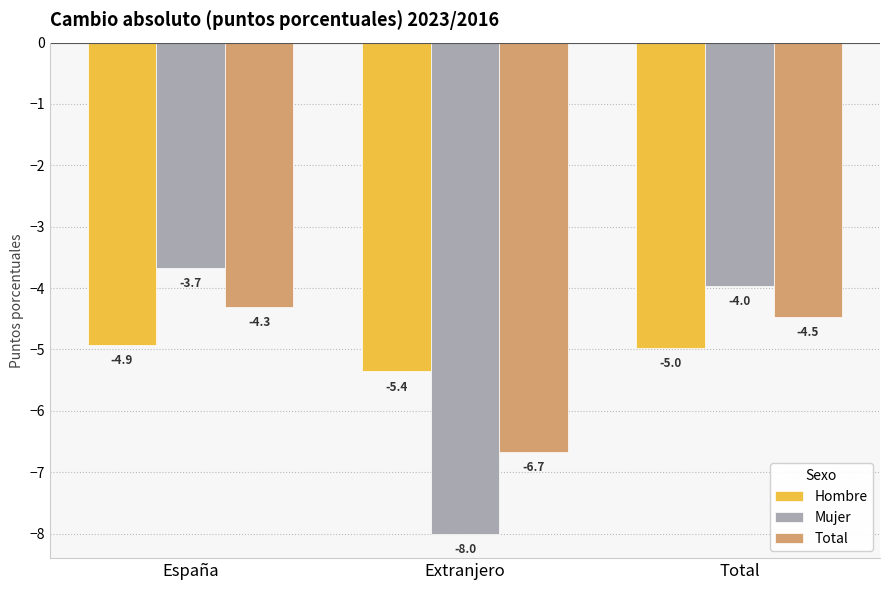

Rank the categories by Total value from highest to lowest.

España, Total, Extranjero